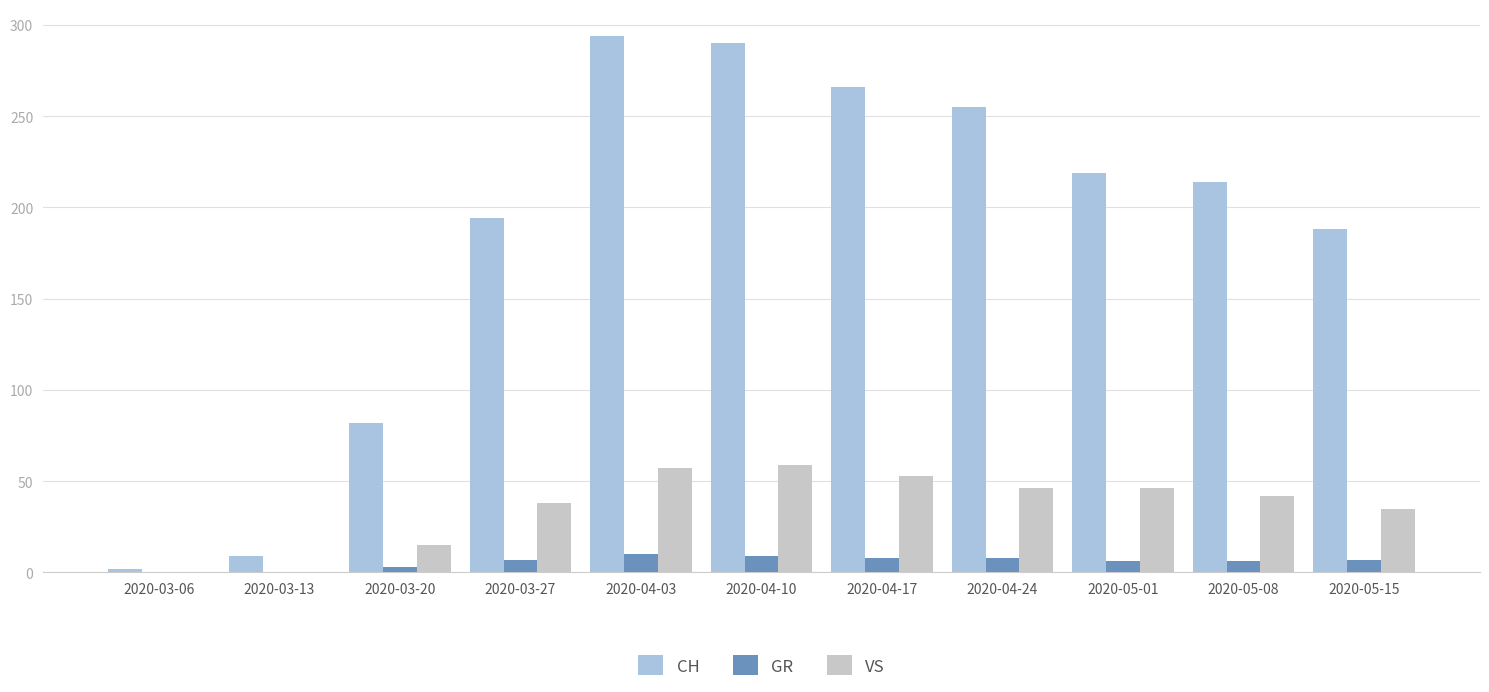

What is the sum of all CH values?

2013